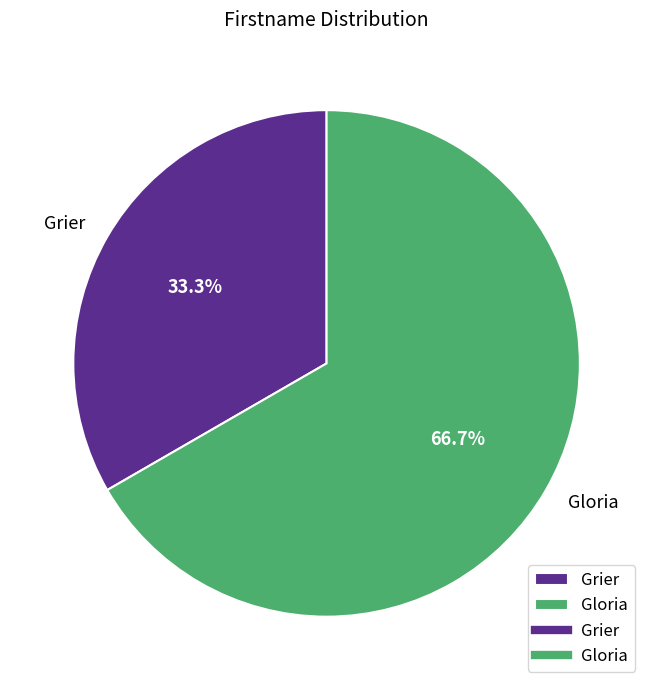

Count the number of slices in the pie.

2